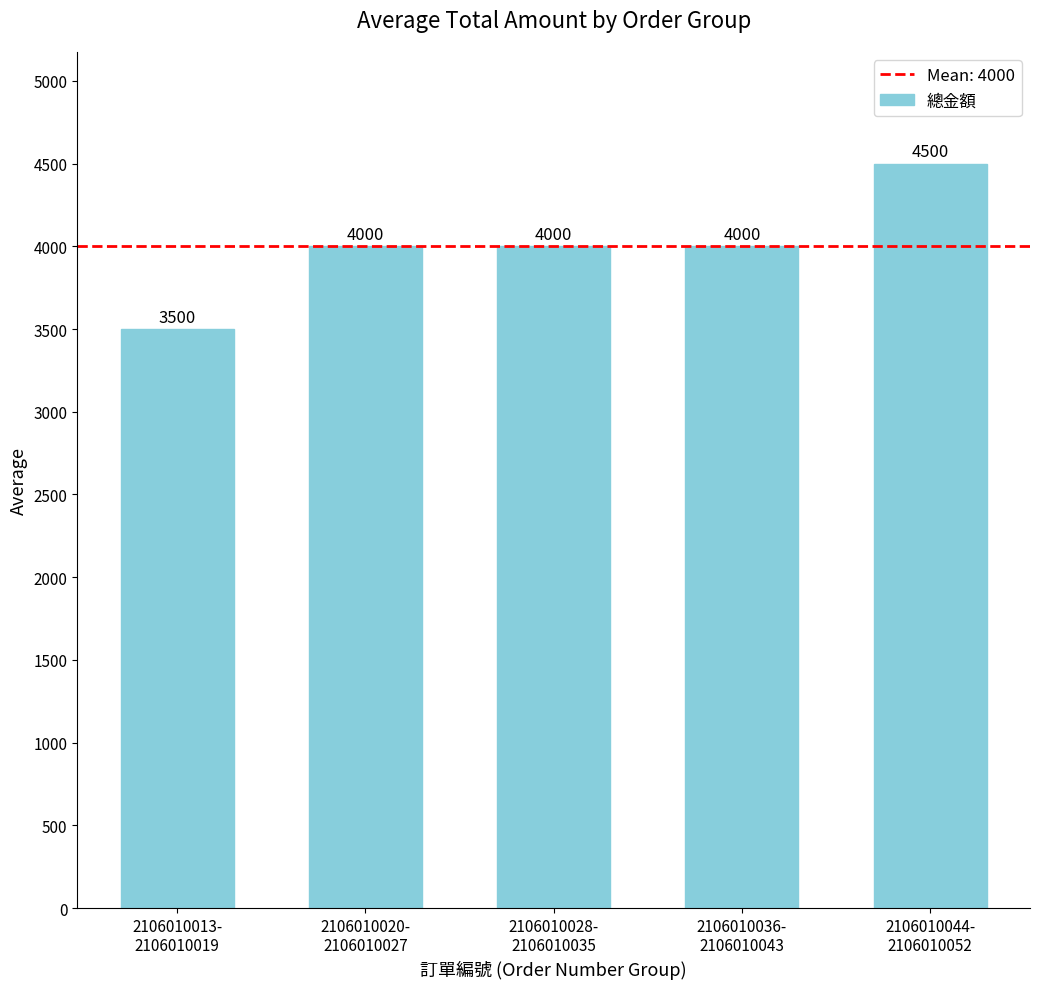

Reading left to right, transcribe all the data shown in this chart.

3500	4000	4000	4000	4500